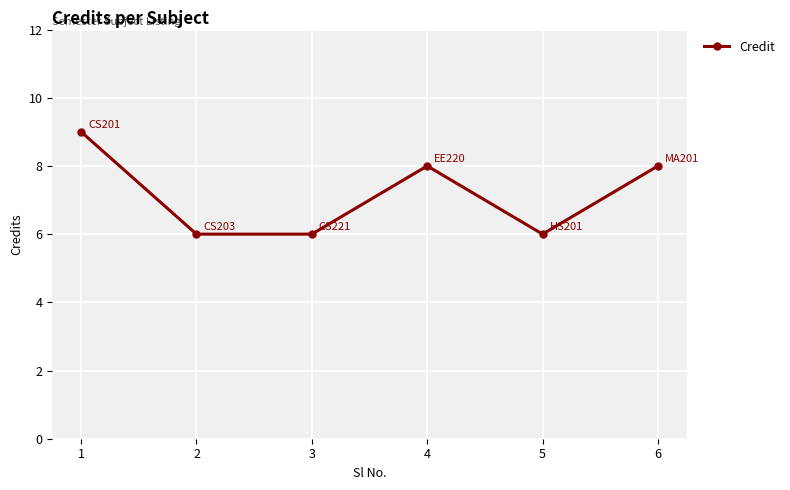

Does the chart display data point markers on the line(s)?

Yes